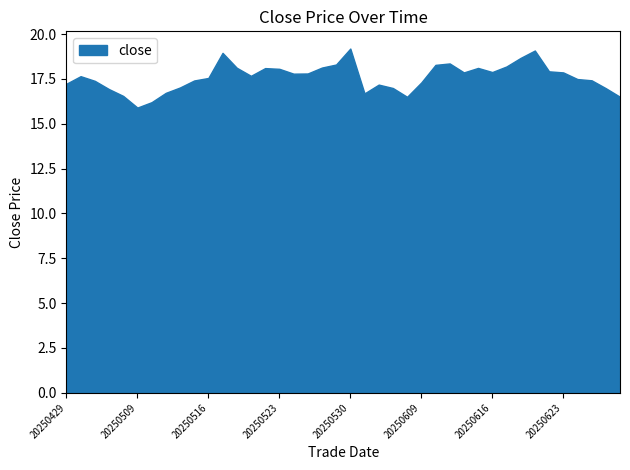

Is it true that the value at 20250530 is 19.2?

True